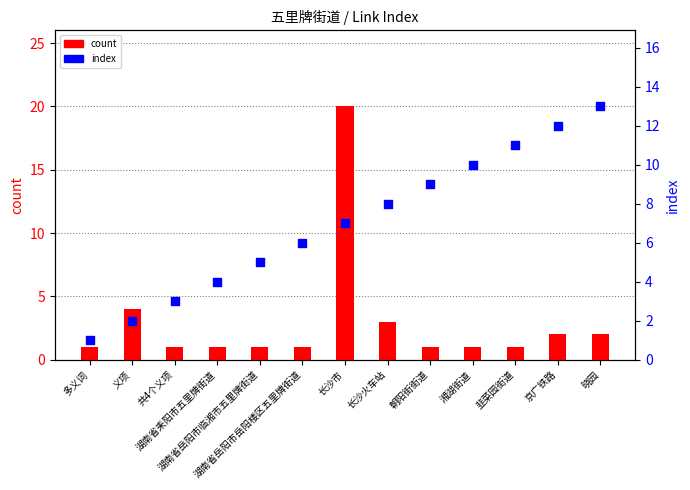

What are all the series names shown in the legend?

count, index